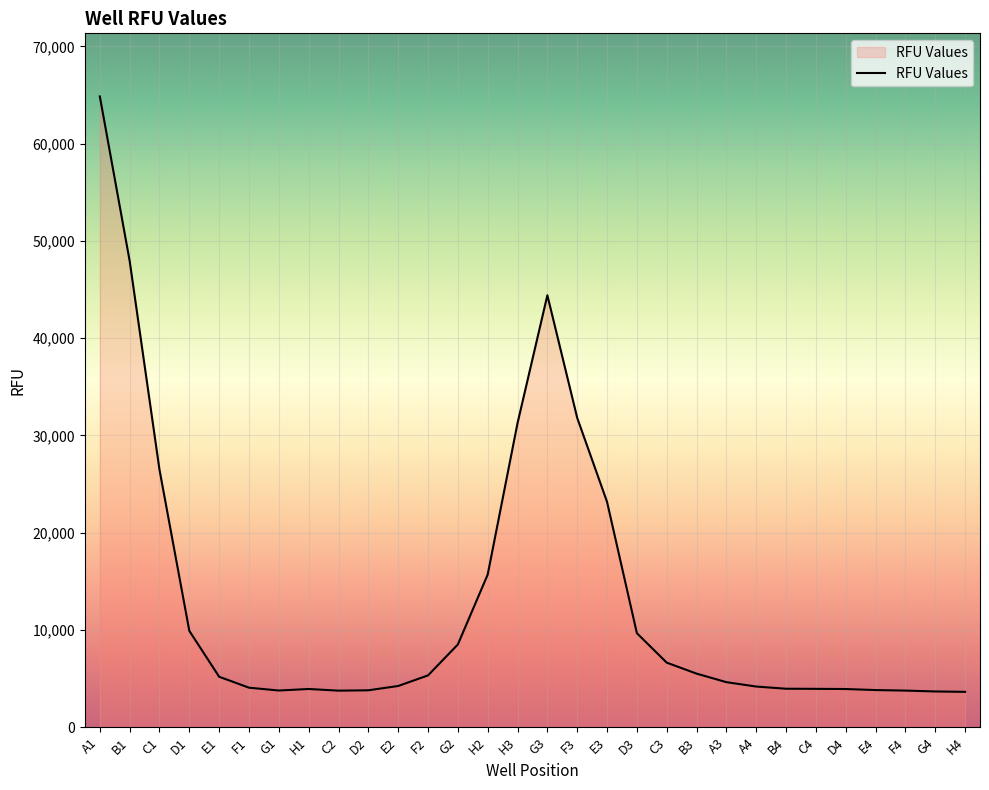

Does the chart have visible grid lines?

Yes